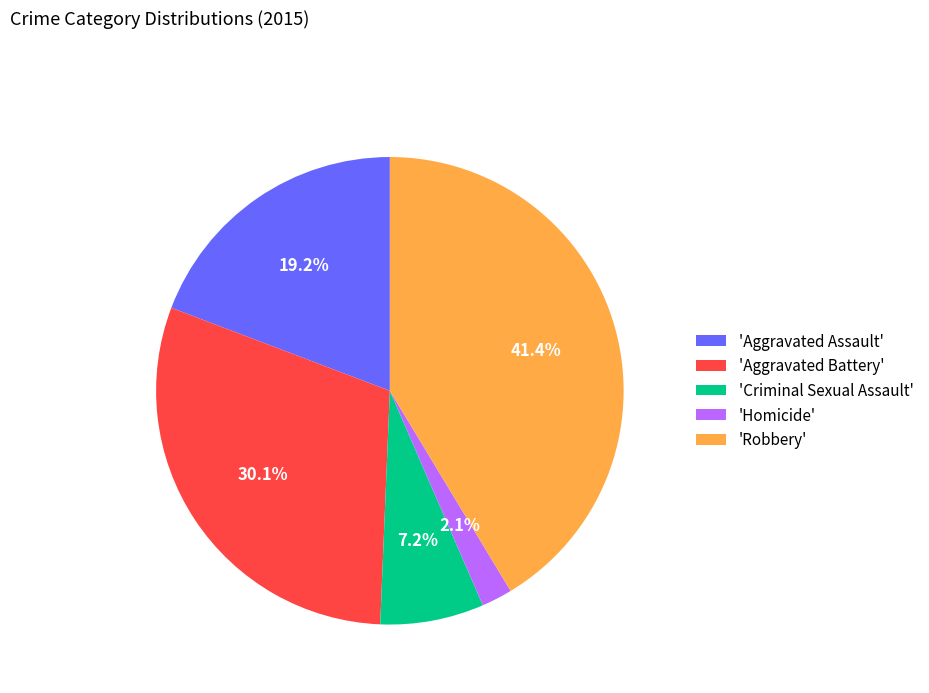

Rank the categories by value from highest to lowest.

'Robbery', 'Aggravated Battery', 'Aggravated Assault', 'Criminal Sexual Assault', 'Homicide'